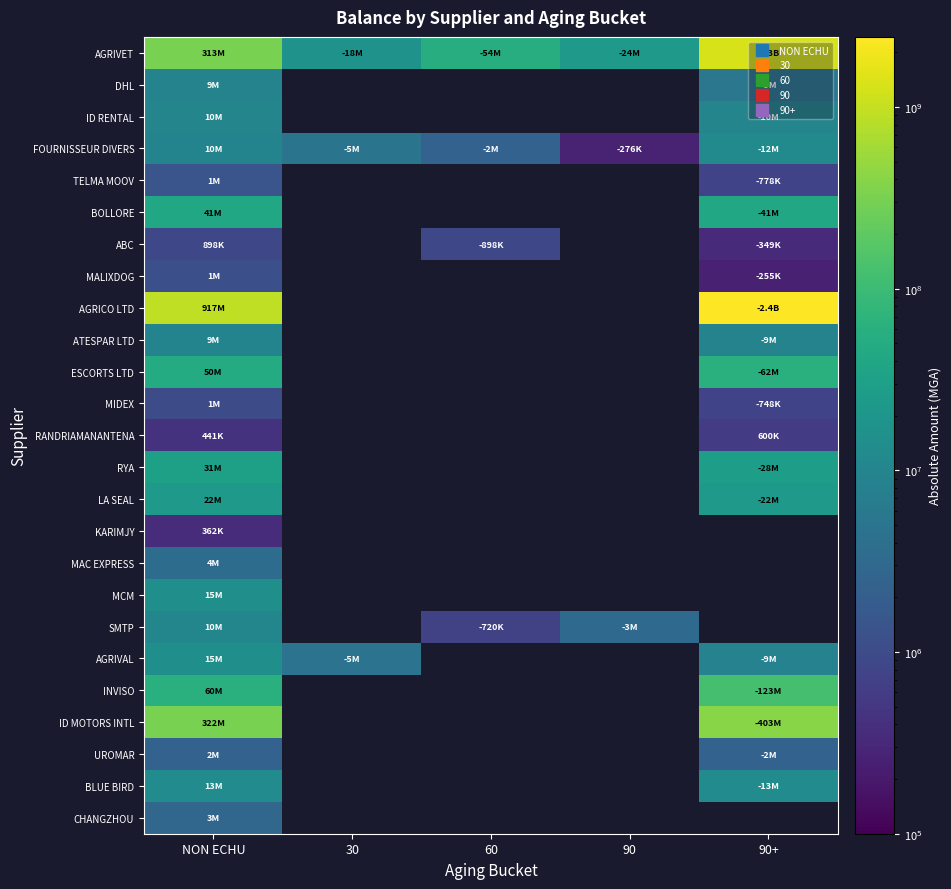

True or false: AGRIVAL has a value of 15401300.0 at NON ECHU.

True